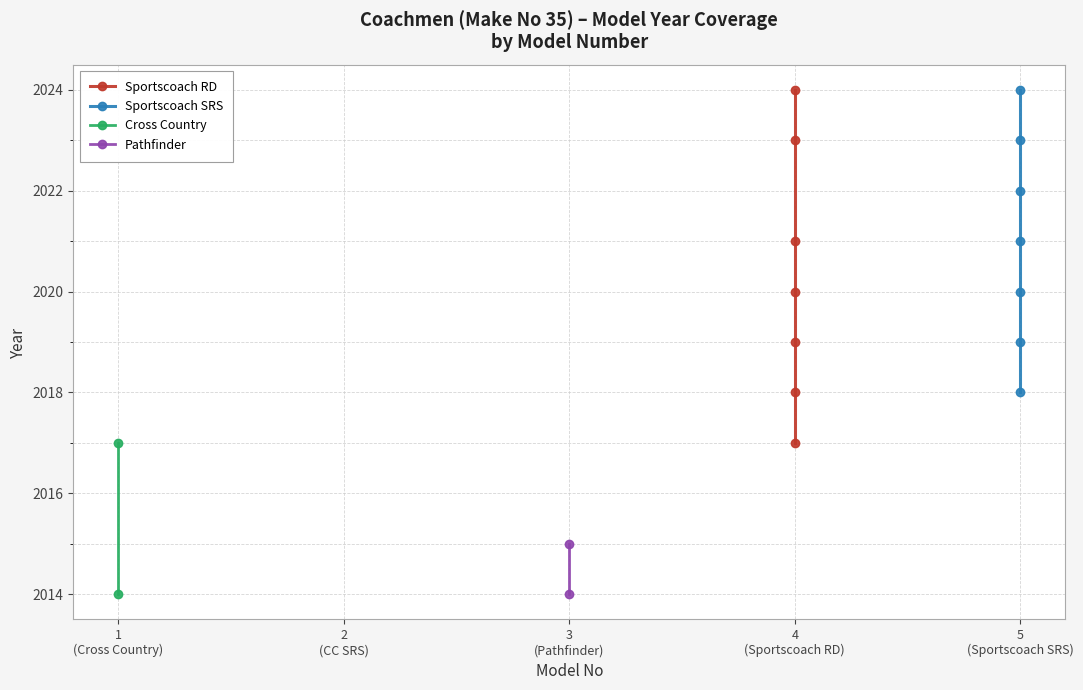

At which label does Sportscoach RD first exceed 2020?

4 (Sportscoach RD)